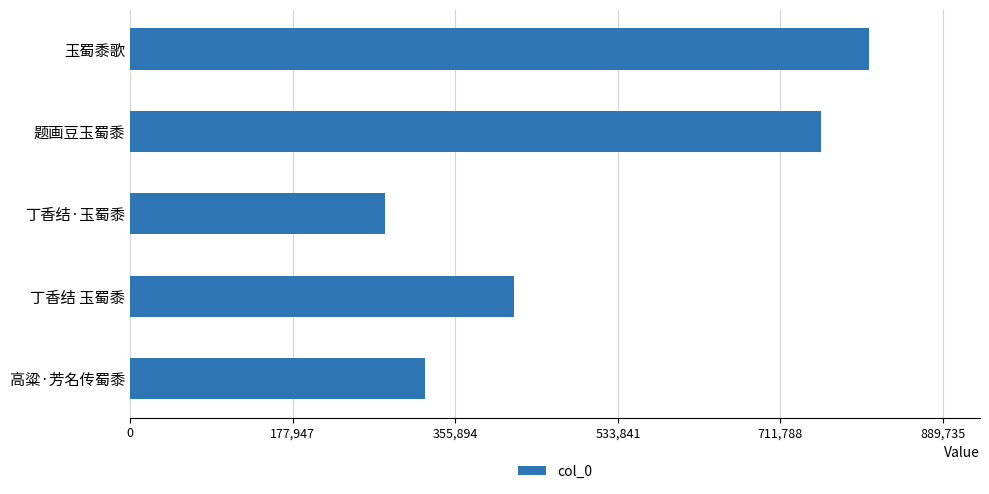

Reading top to bottom, transcribe all the data shown in this chart.

808850	756269	278331	420350	322286